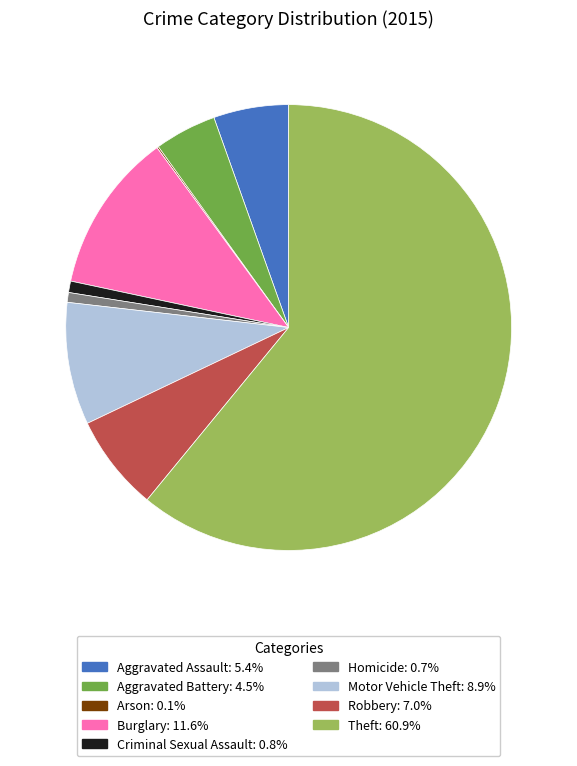

True or false: Burglary accounts for 25% of the total.

False